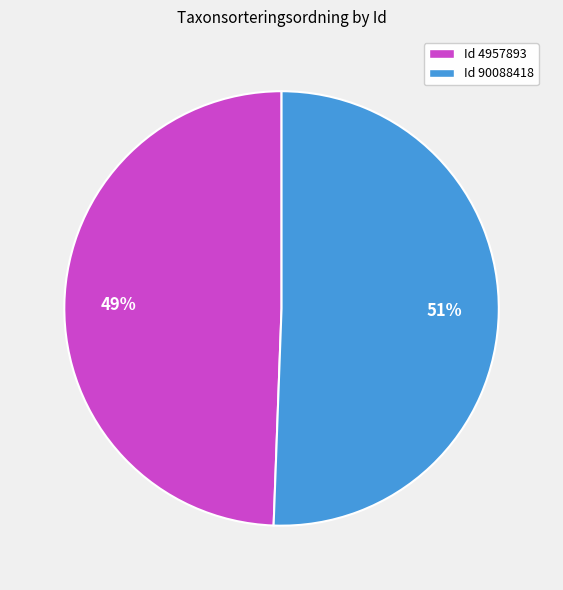

To the nearest percent, what is the average slice percentage?

50%